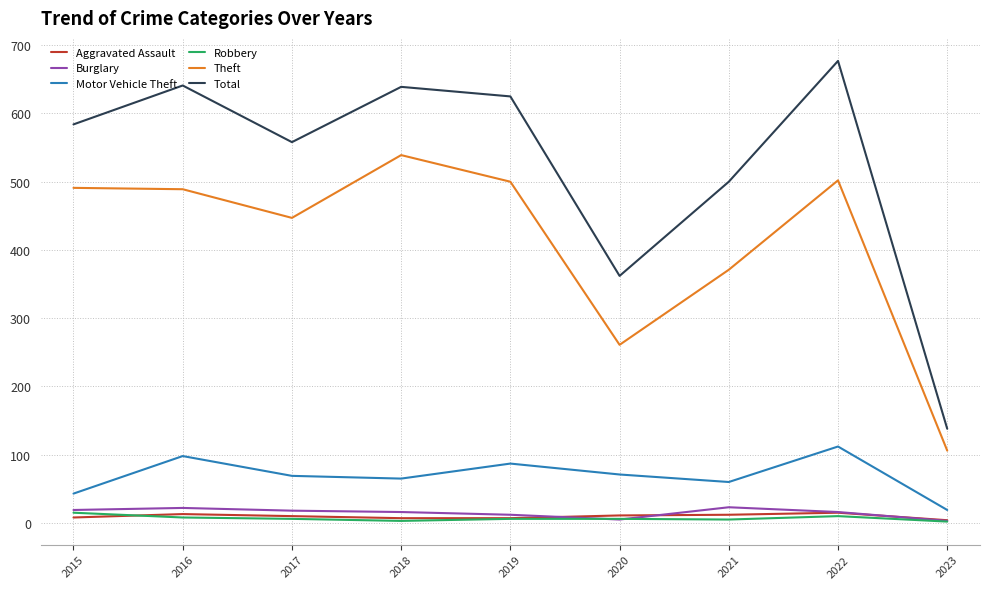

The value of Aggravated Assault at 2015 is 8. True or false?

True